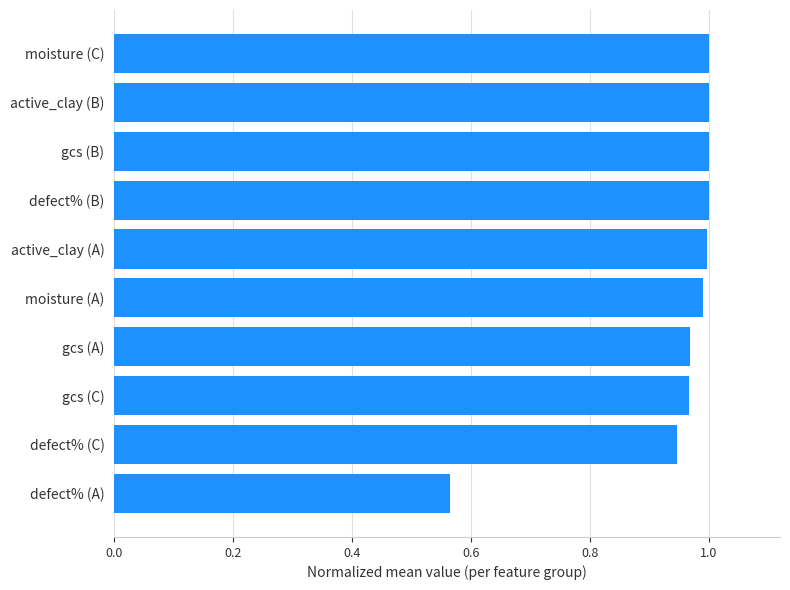

Is it true that the value at active_clay (A) is 1.7?

False